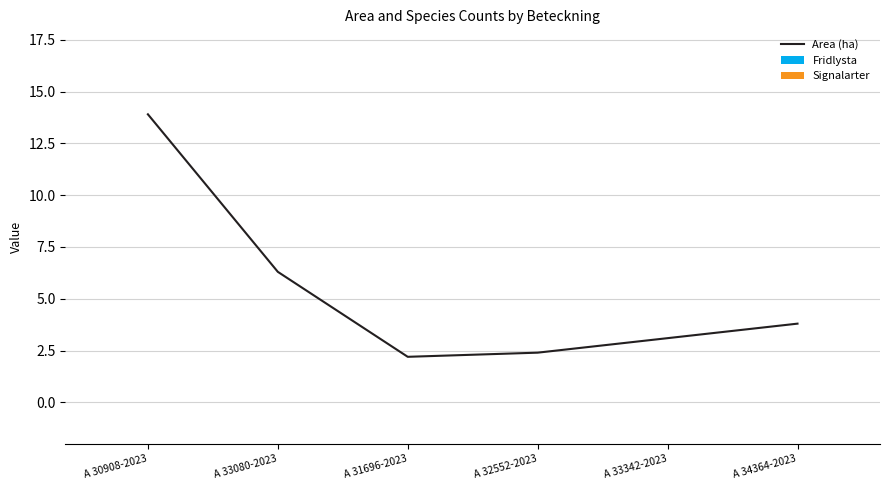

What is the sum of all values?

31.7